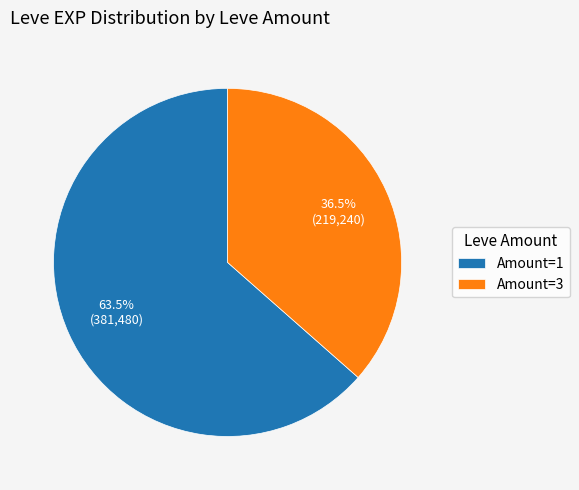

How many segments does this pie chart have?

2